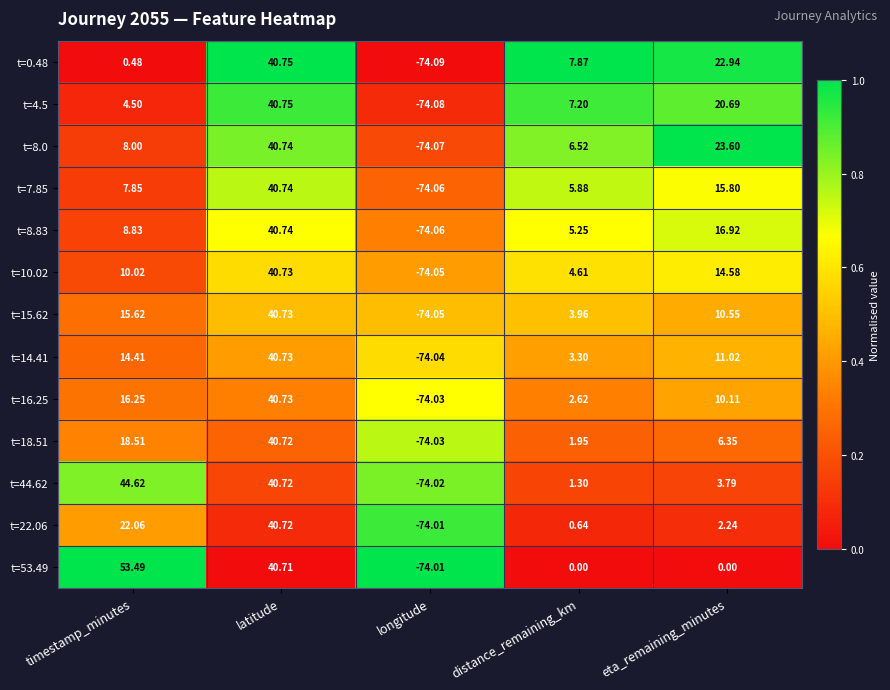

List the labels in order of t=22.06 value, smallest first.

longitude, distance_remaining_km, eta_remaining_minutes, timestamp_minutes, latitude